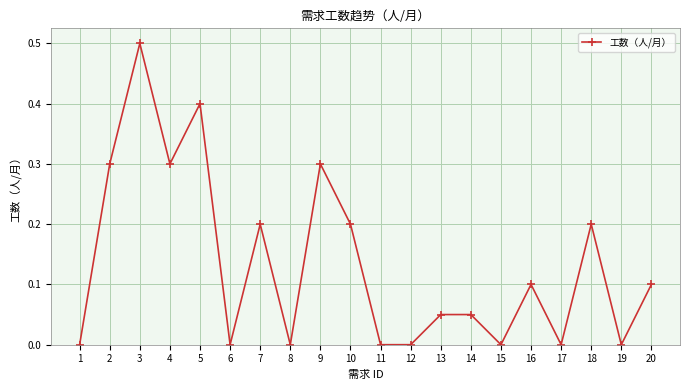

What is the difference between the maximum and minimum values?

0.5